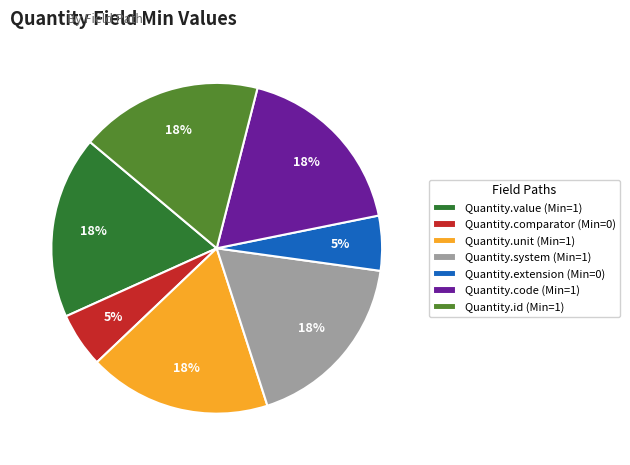

To the nearest percent, what is the average slice percentage?

14%